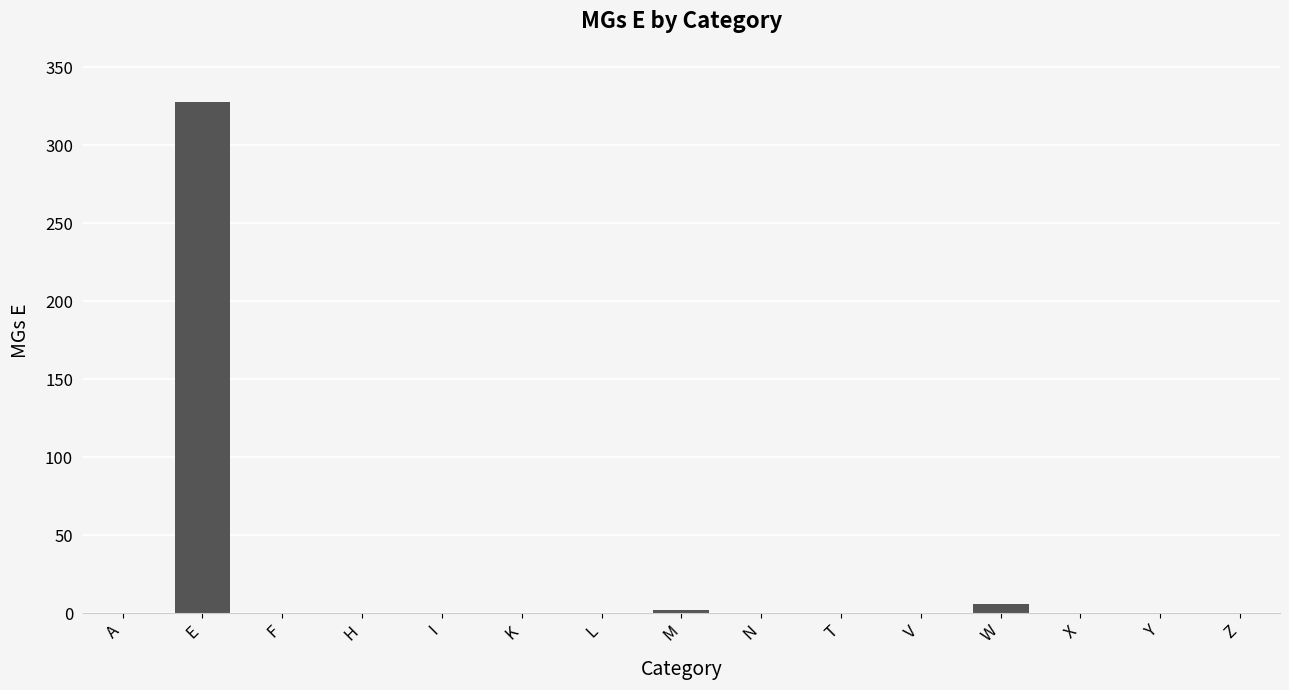

Does the chart contain stacked bars?

No